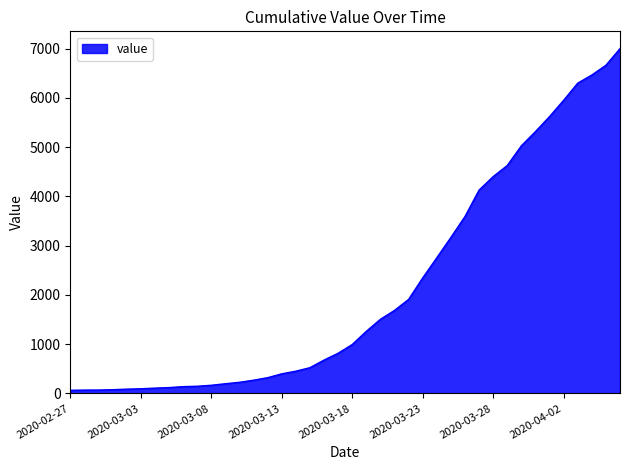

What is the maximum value shown in the chart?

7003